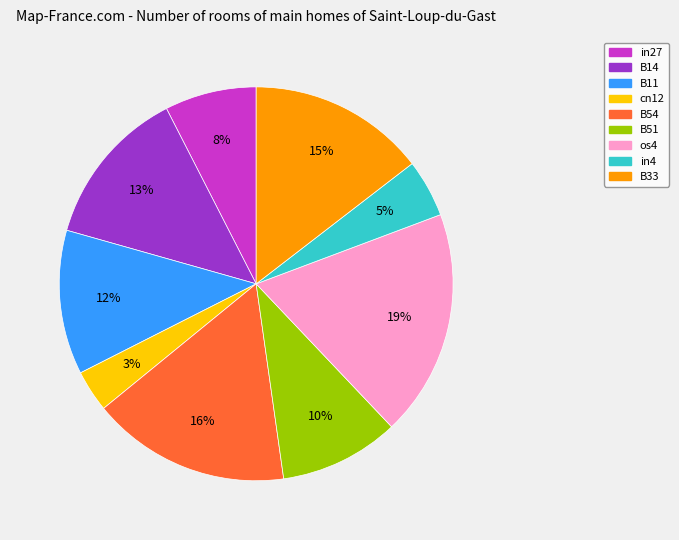

Do in4 and os4 together represent more than half of the pie?

No